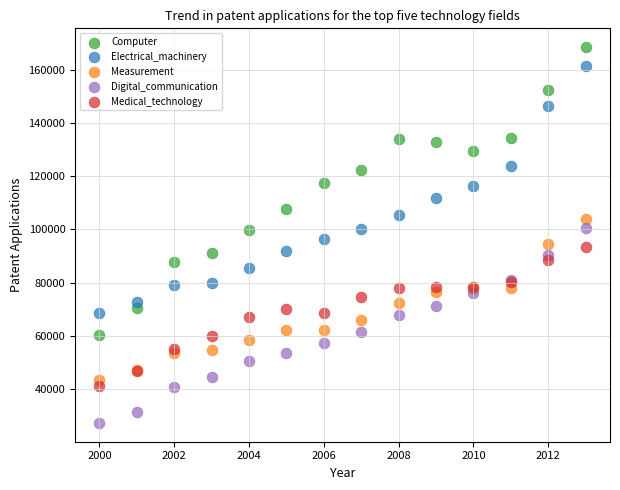

Which series has the largest Y range (max minus min)?

Computer